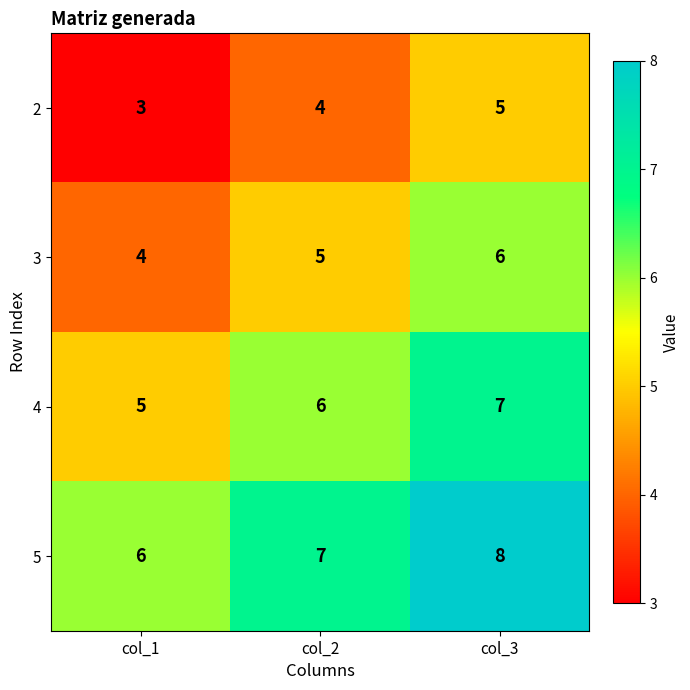

How many data points in 4 are less than 6?

1